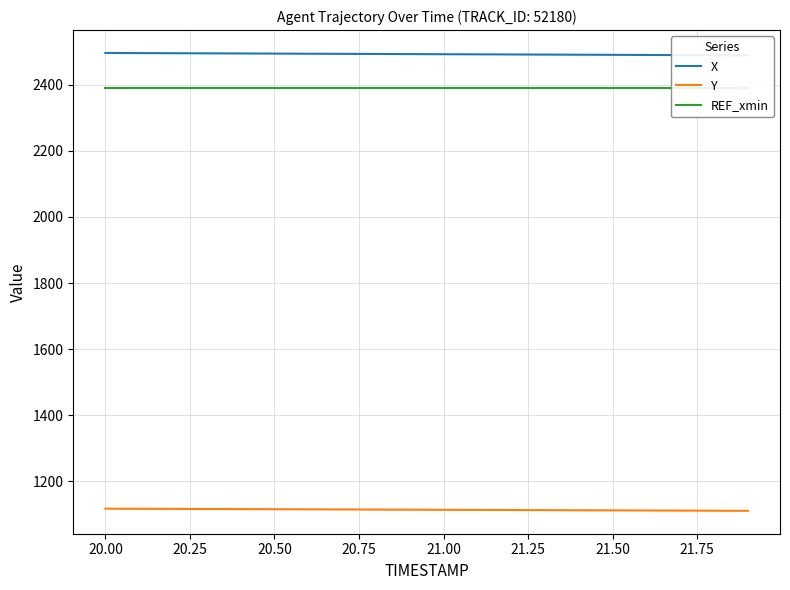

The value of Y at 21.00 is 1634.3. True or false?

False